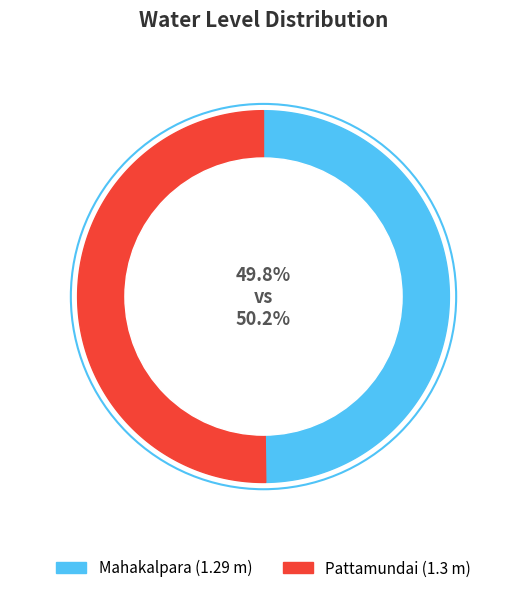

Which category accounts for the majority?

Pattamundai